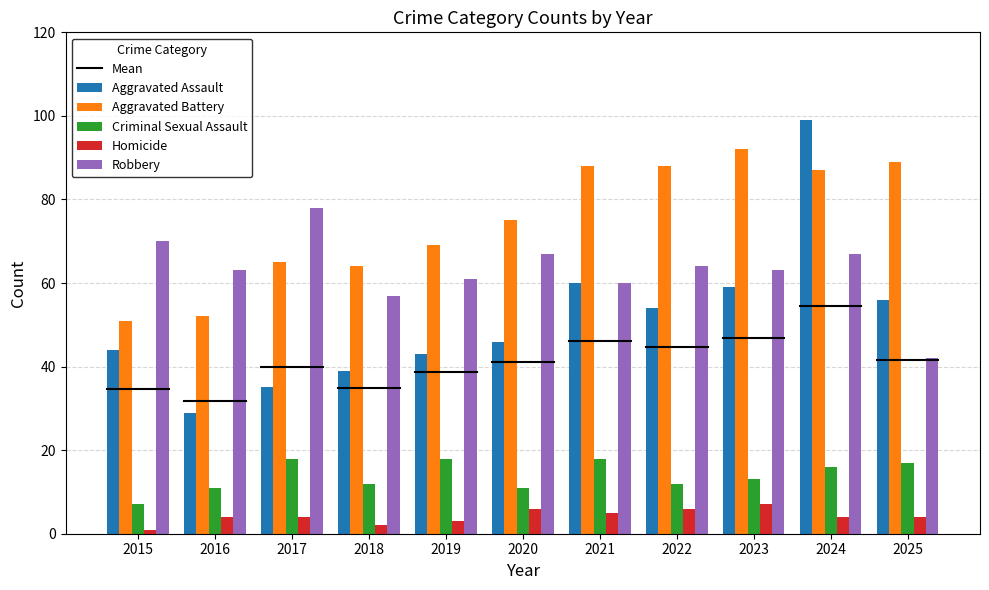

What is the sum of all Robbery values?

692